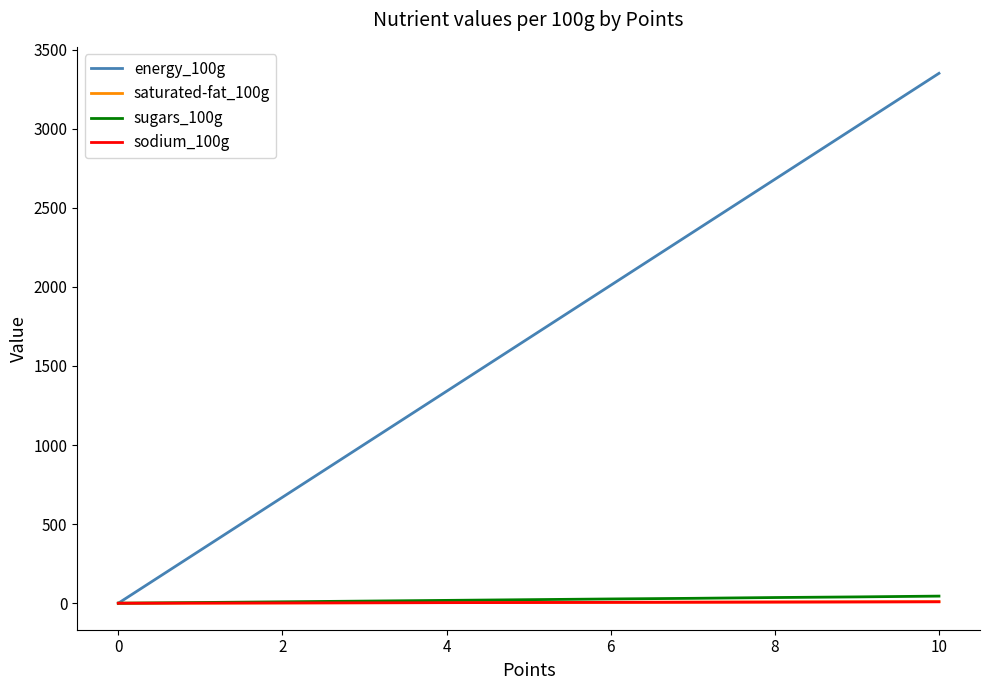

Which series has the widest spread of values?

energy_100g